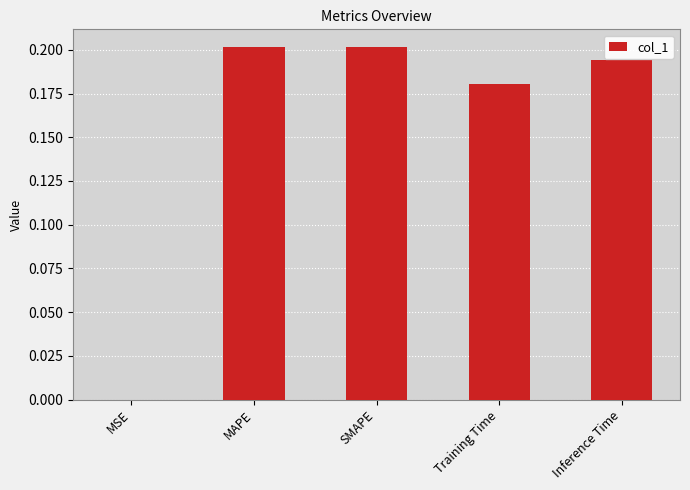

How many distinct data groups are displayed?

1